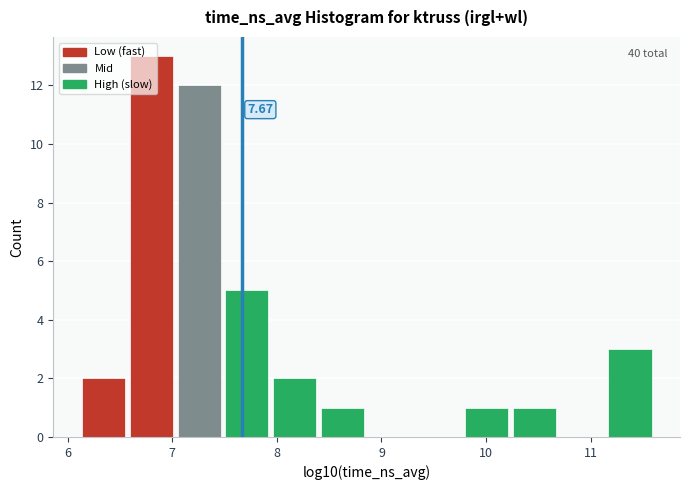

Over which range of the x-axis is the bar tallest?

6.6 to 7.0